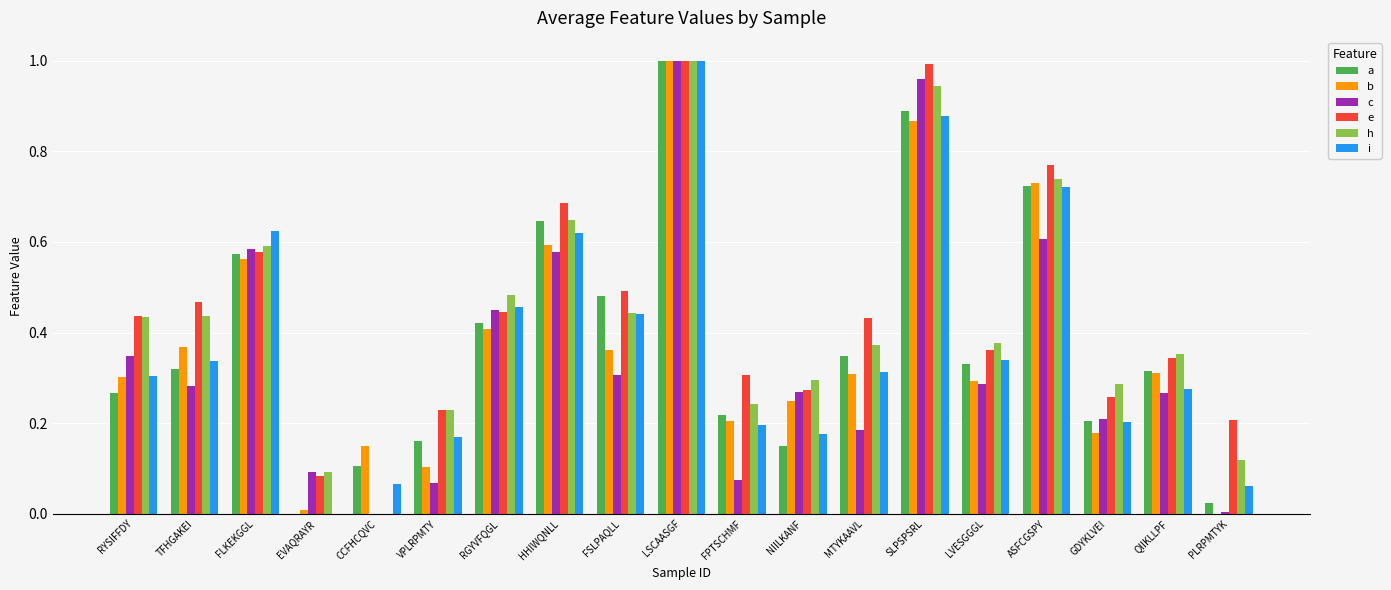

Which series changed the most between LSCAASGF and LVESGGGL?

c